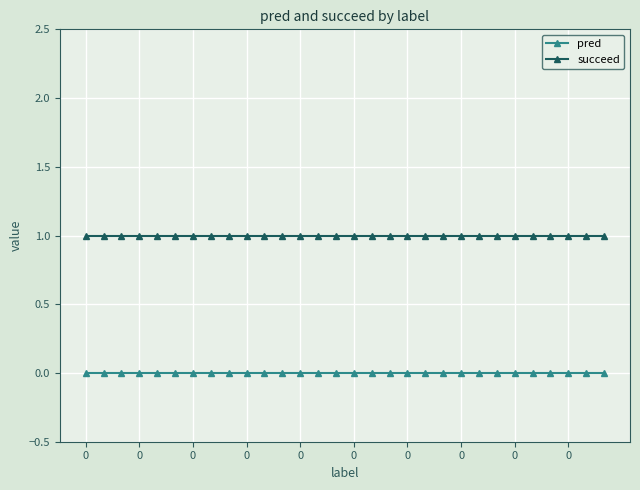

Which series has the largest total across all categories?

succeed